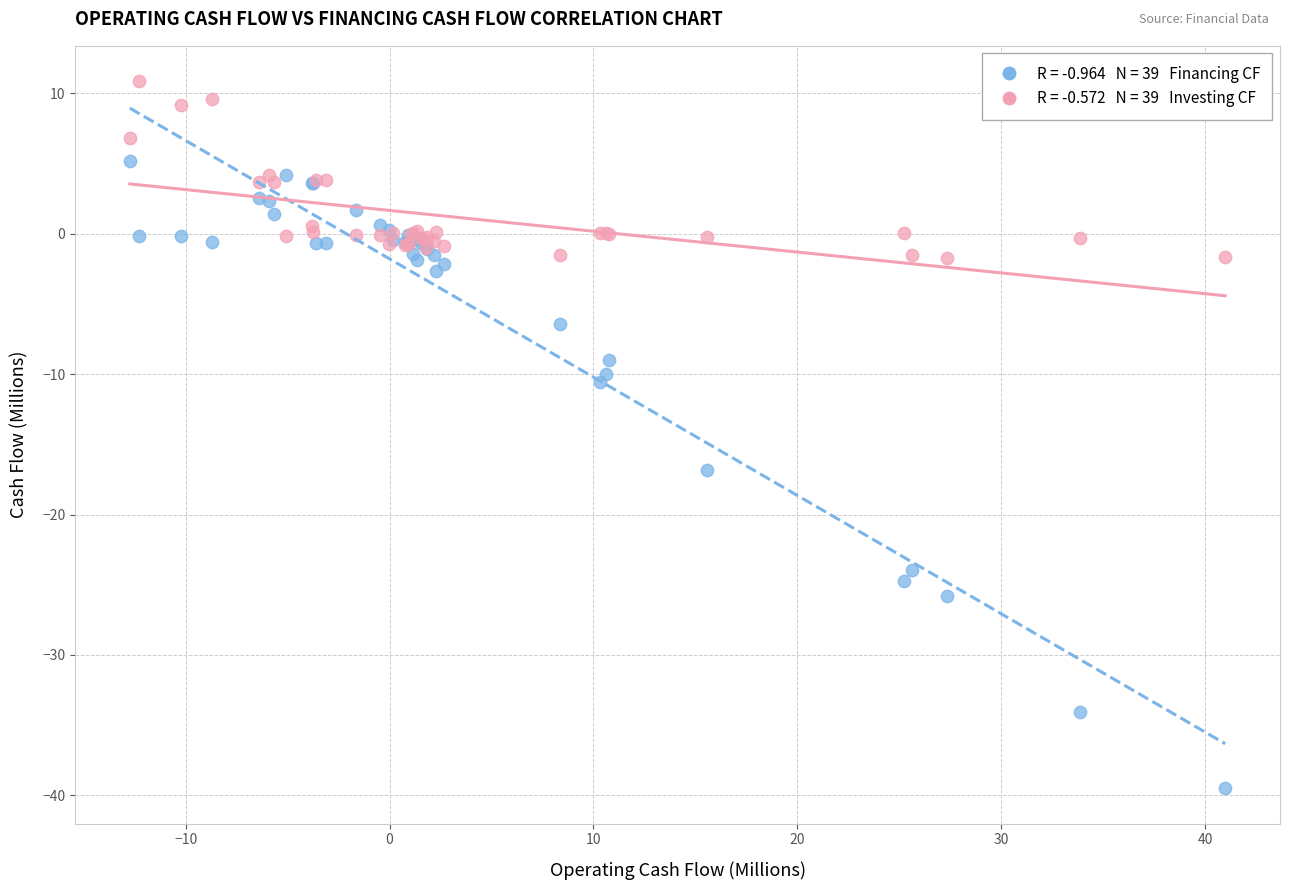

Across all series, what Y value is closest to -14?

-16.8